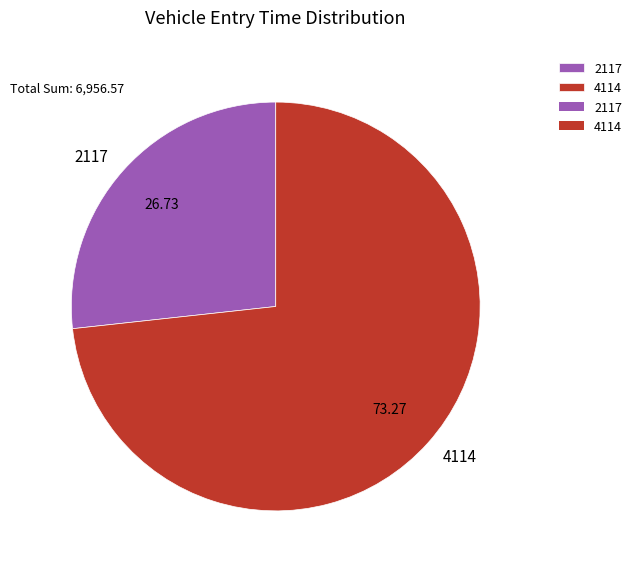

How many segments does this pie chart have?

2